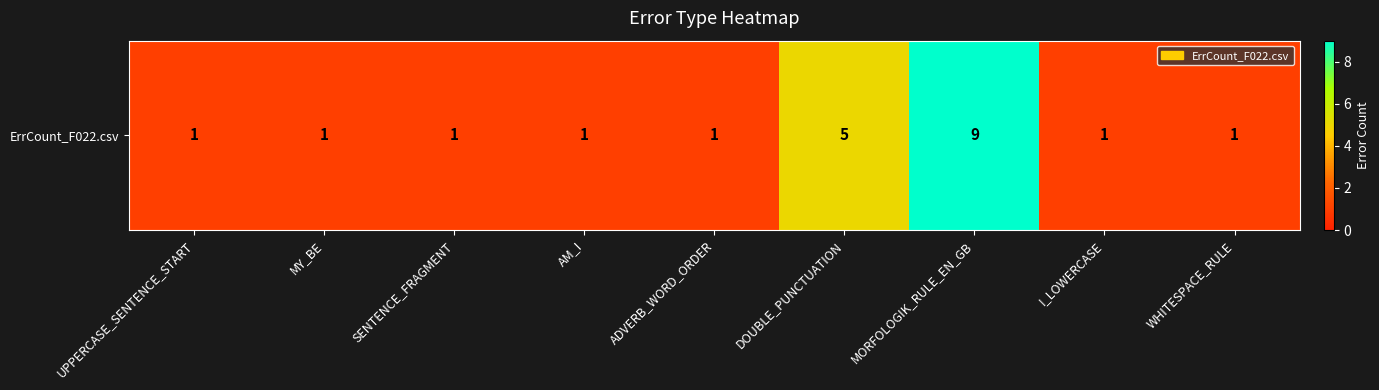

What is the difference between the maximum and second lowest values?

8